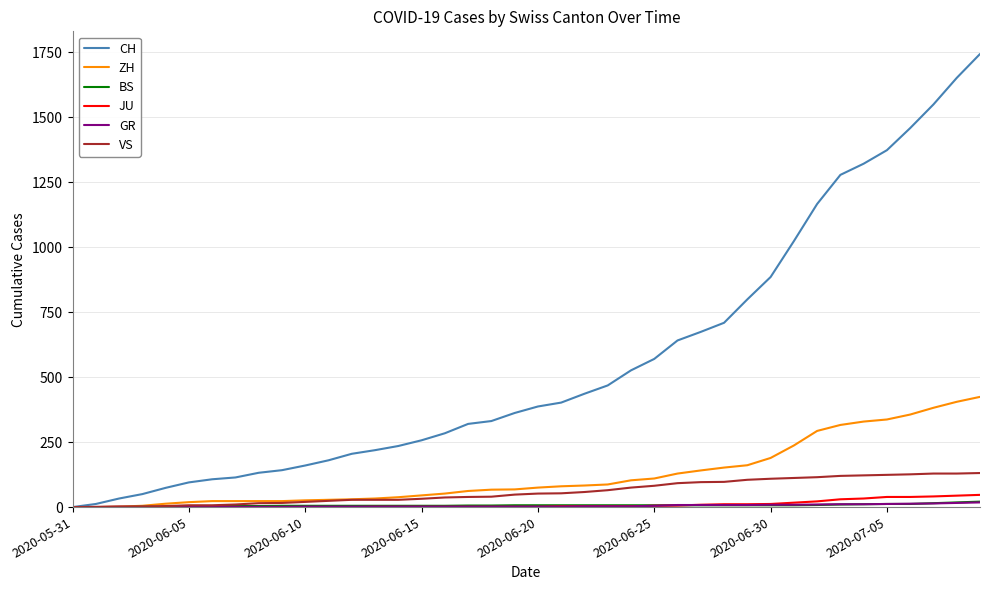

Which series has the largest total across all categories?

CH